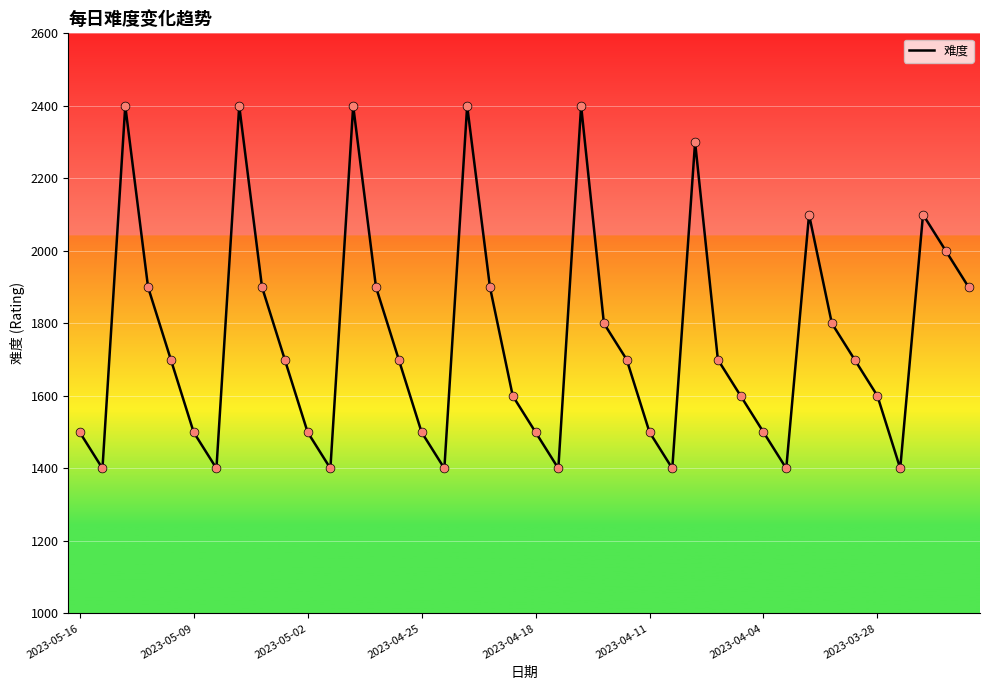

What is the difference between the maximum and minimum values?

1000